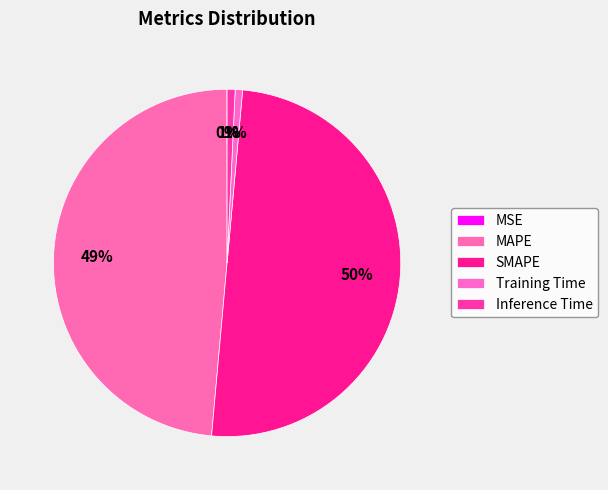

How much of the chart is everything except Training Time?

99.3%